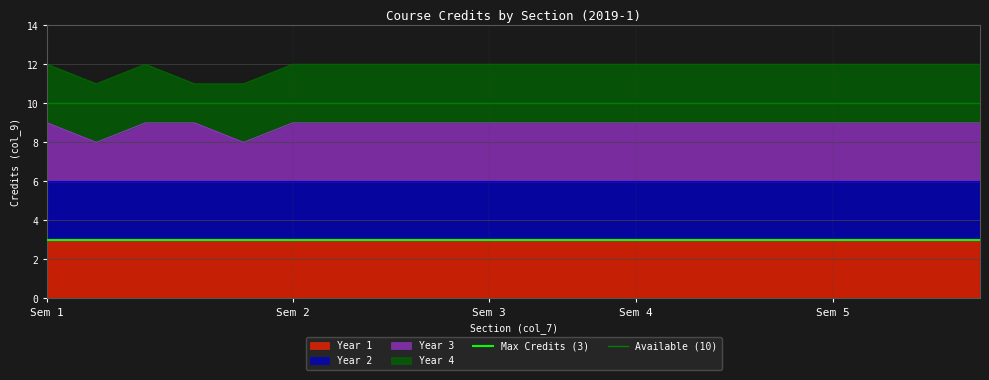

The value of Year 3 at Sem 5 is 6. True or false?

False